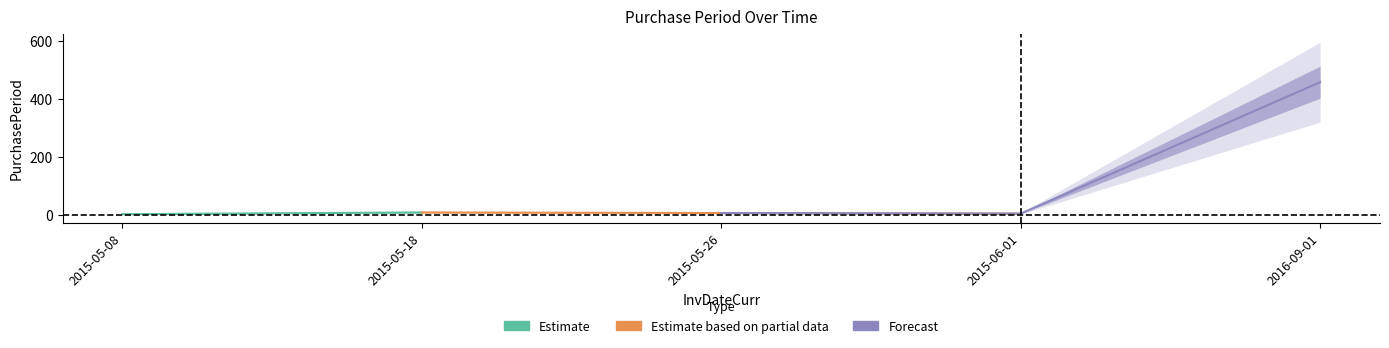

The value at 2016-09-01 is 458. True or false?

True